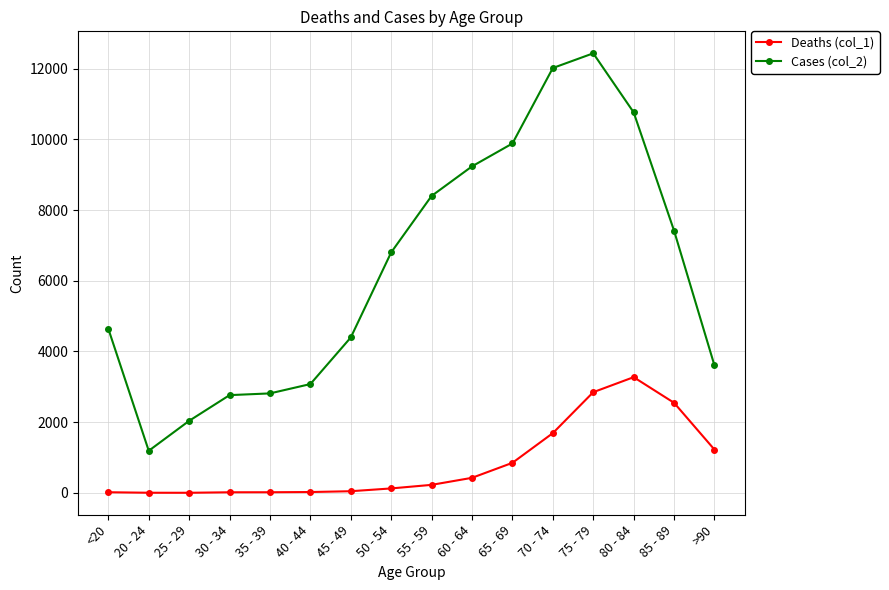

The Cases (col_2) series shows 2765 at 30 - 34. True or false?

True